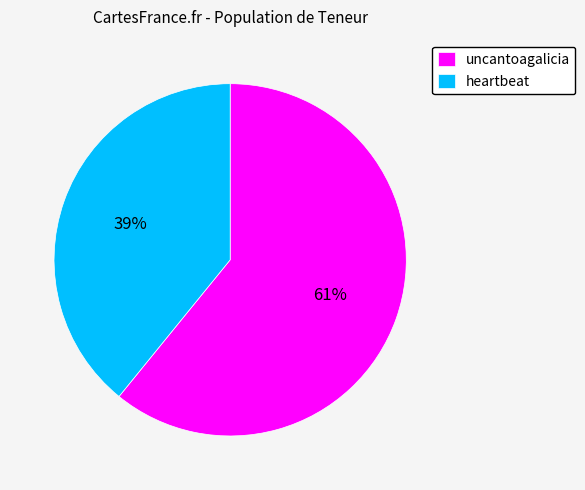

Approximately how many times larger is the value at heartbeat compared to uncantoagalicia?

0.6